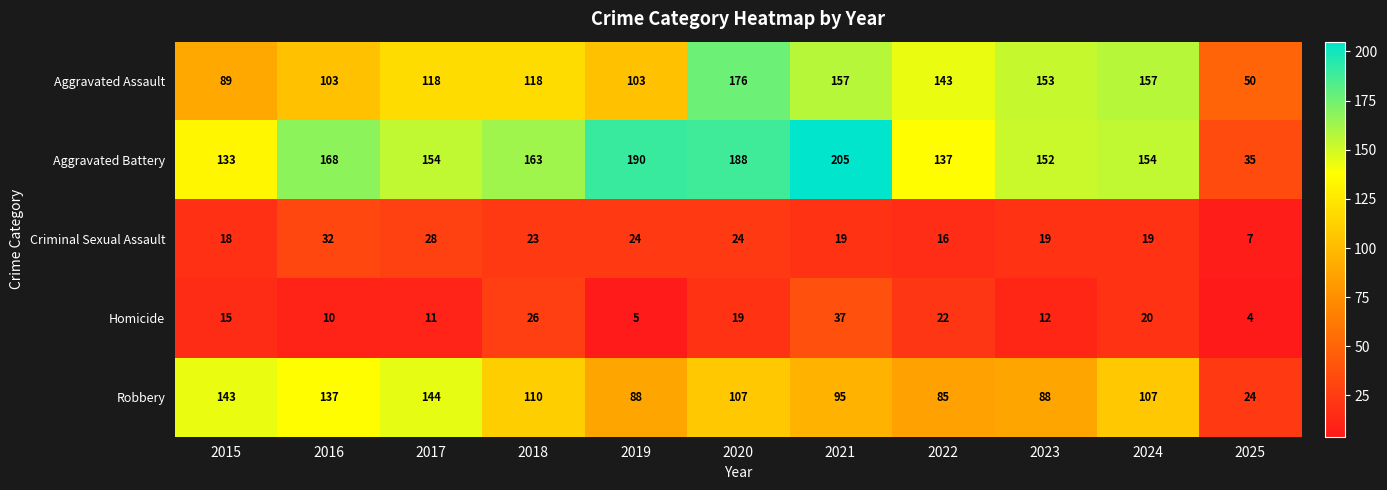

What is the smallest value displayed?

4